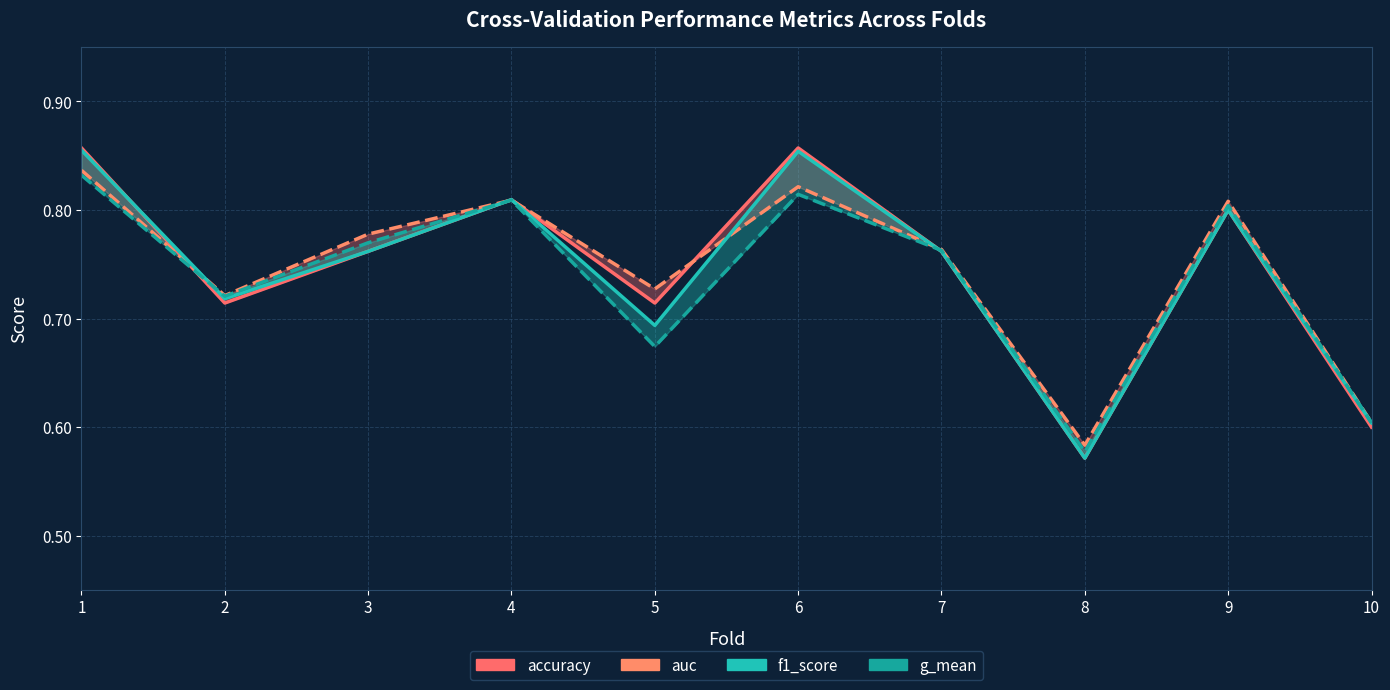

Which has a higher value, 3 or 2?

3